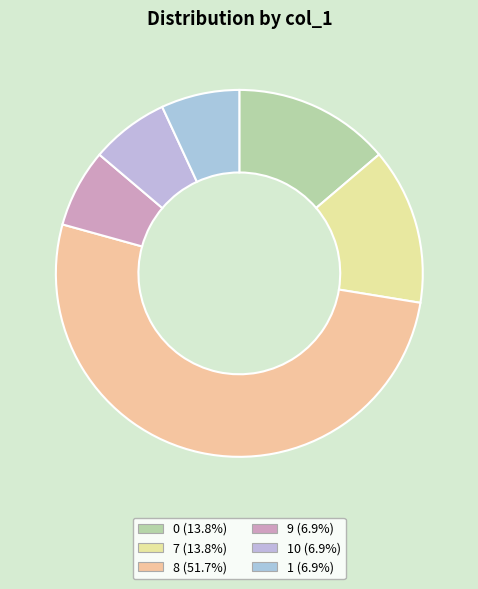

Count the number of slices in the pie.

6